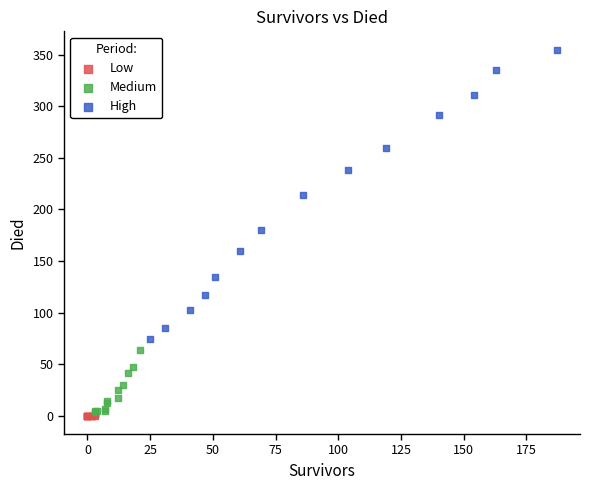

Which series contains the highest Y value?

High